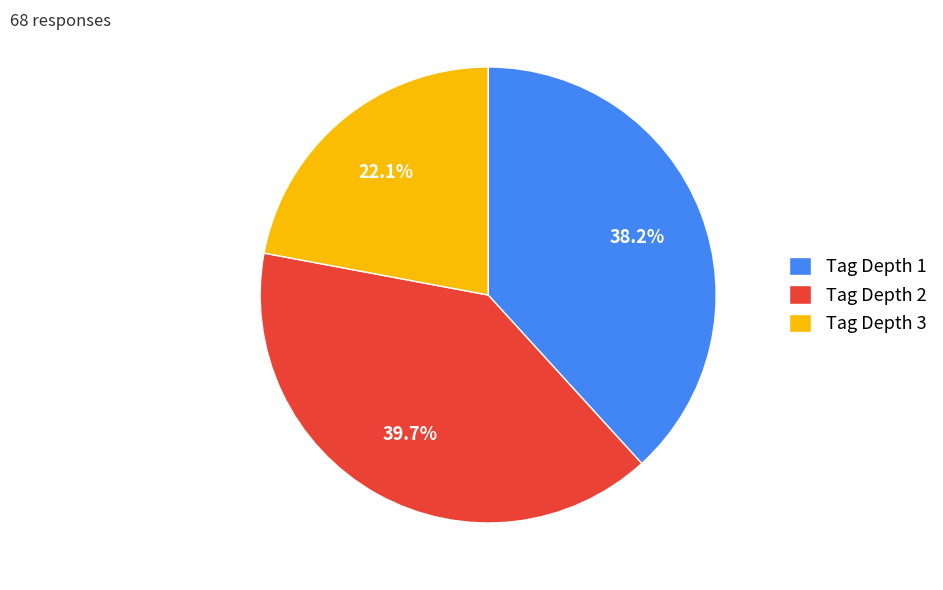

Is there any slice that represents more than half of the pie?

No